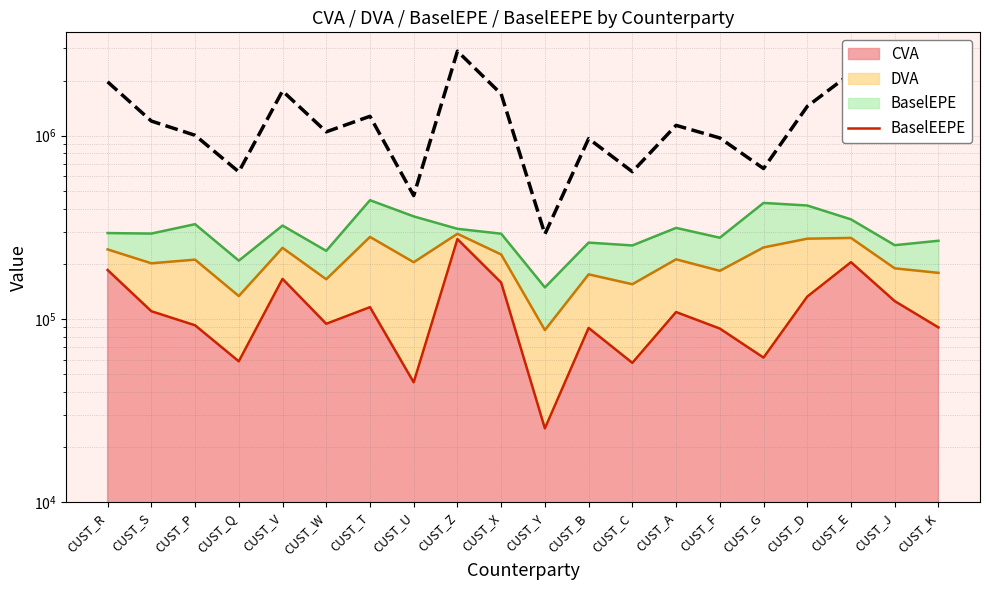

Where is the first local maximum?

CUST_V